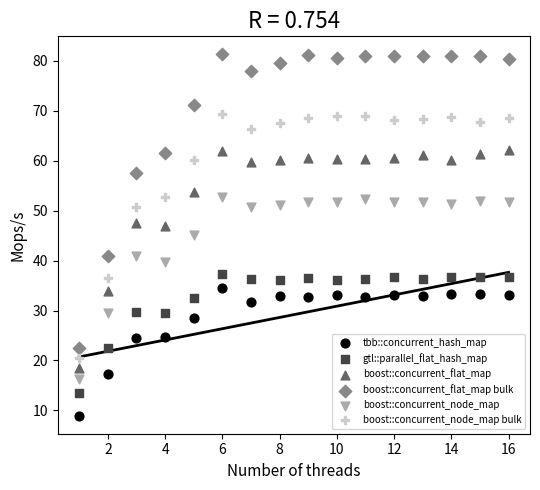

Across all data points, what is the range of Y values (max minus min)?

72.4